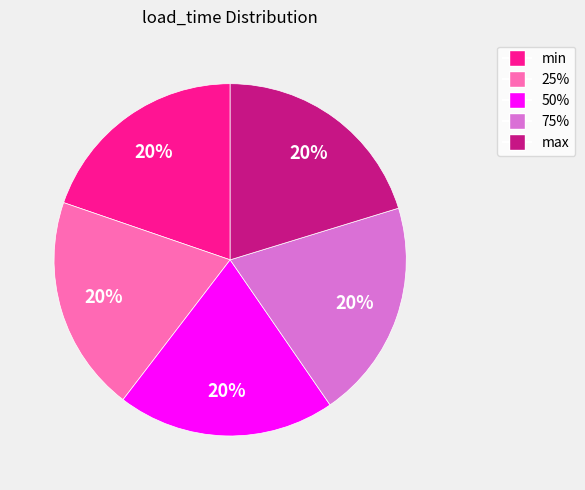

To the nearest percent, what is the combined percentage of 25% and min?

40%